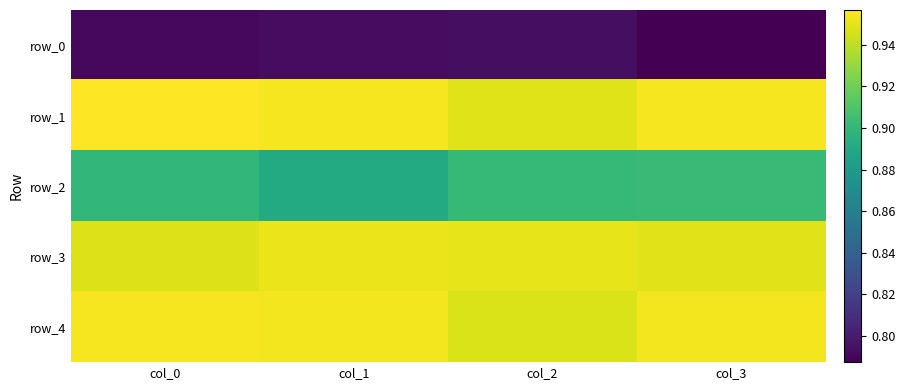

Which series changed the most between col_2 and col_3?

row_4